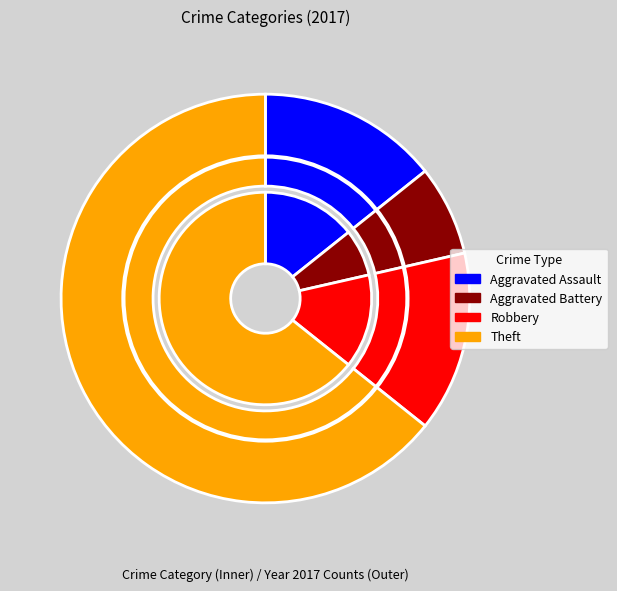

Is the sum of Aggravated Assault and Theft greater than half?

Yes